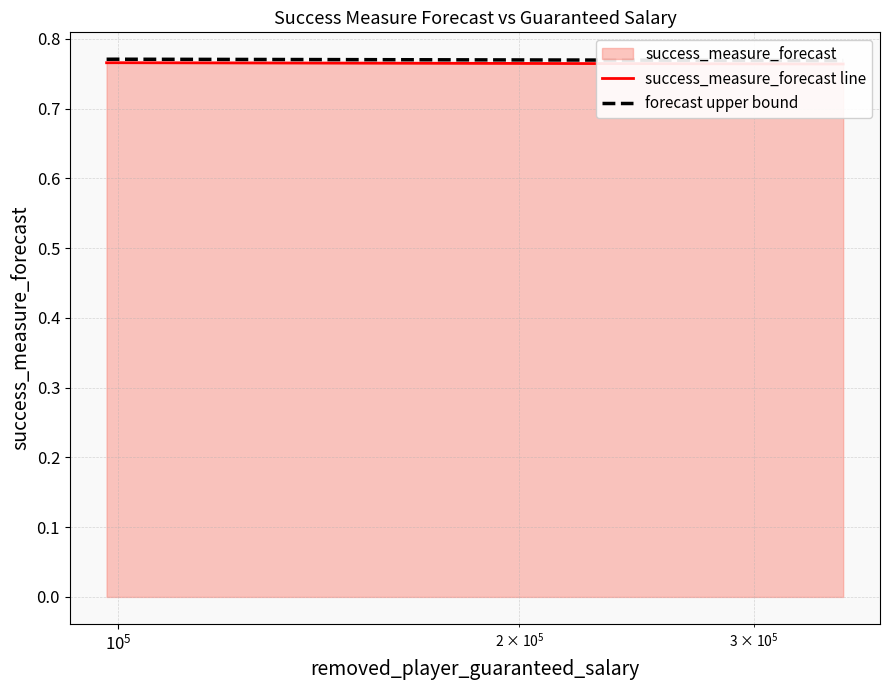

What is the maximum value shown in the chart?

0.8